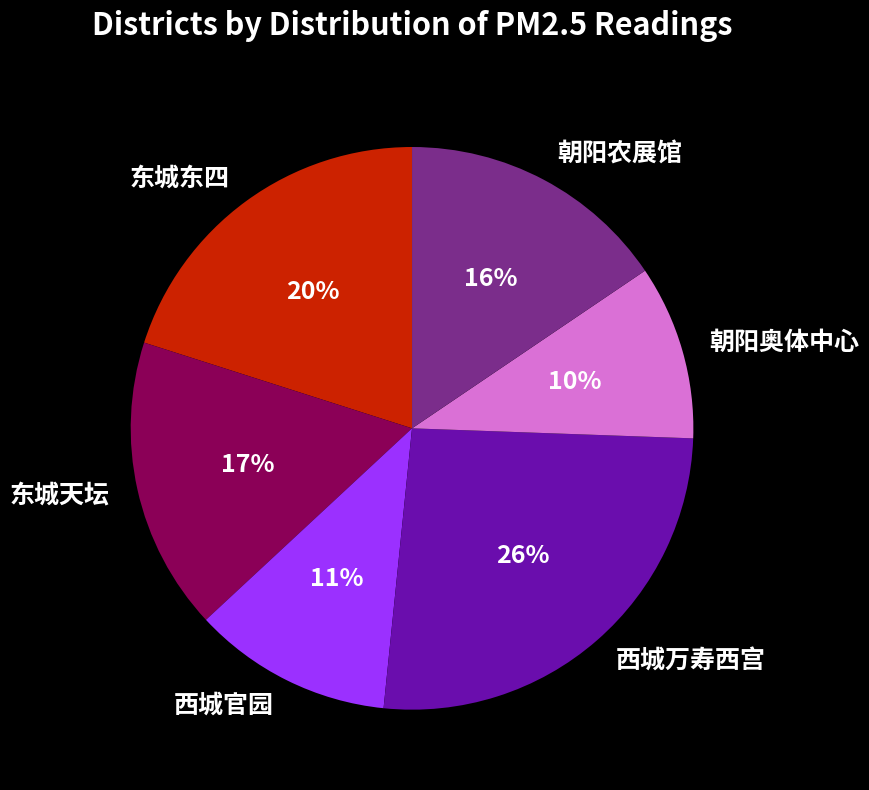

Do 西城万寿西宫 and 西城官园 together represent more than half of the pie?

No